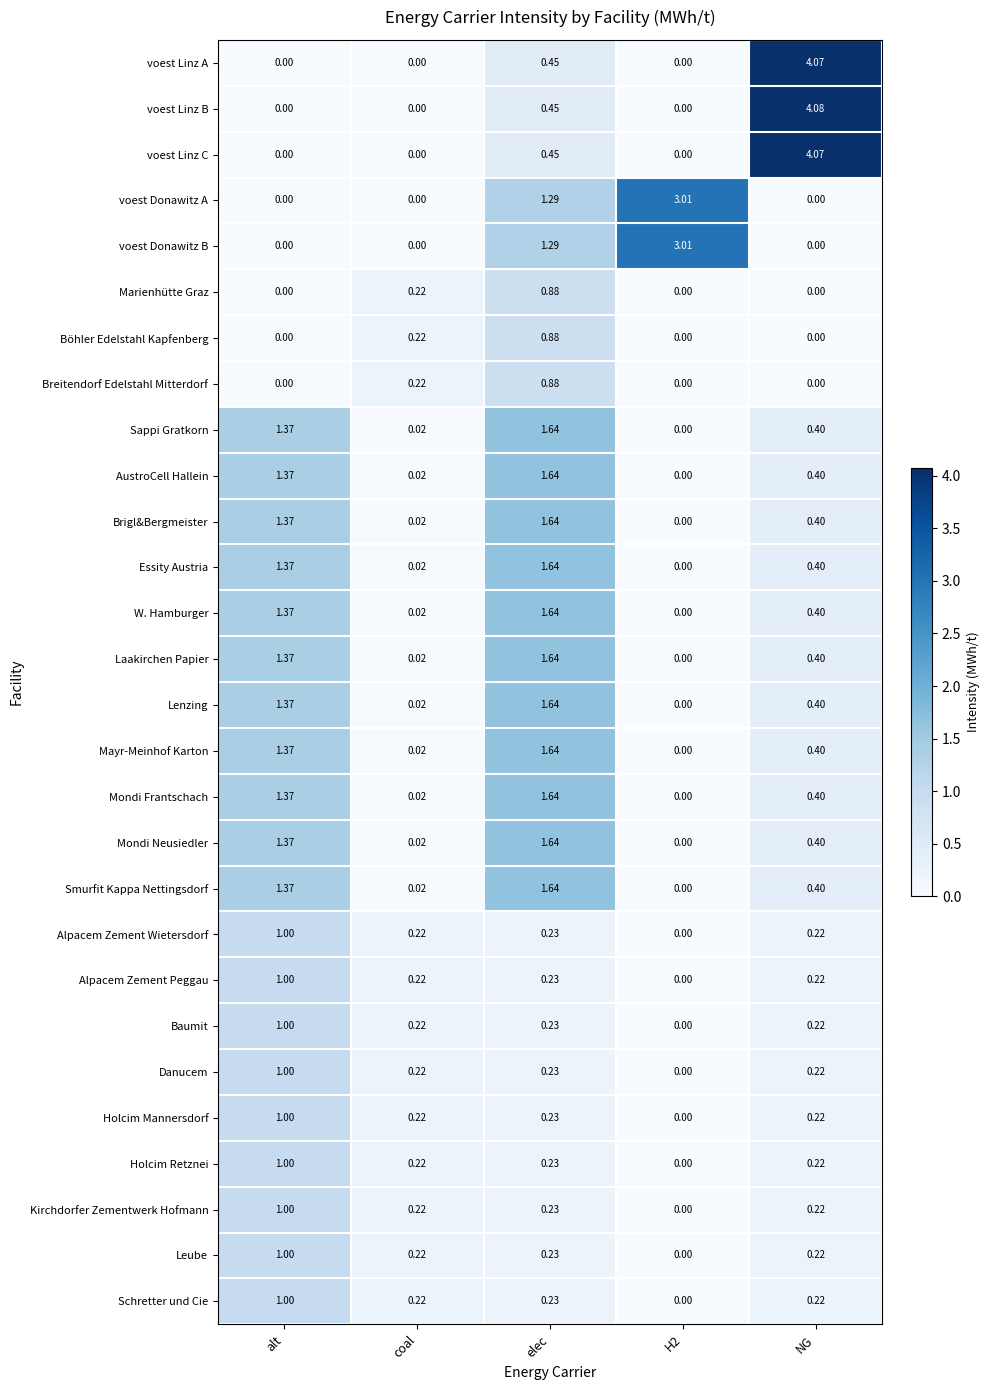

Which category has the highest value in the Lenzing series?

elec